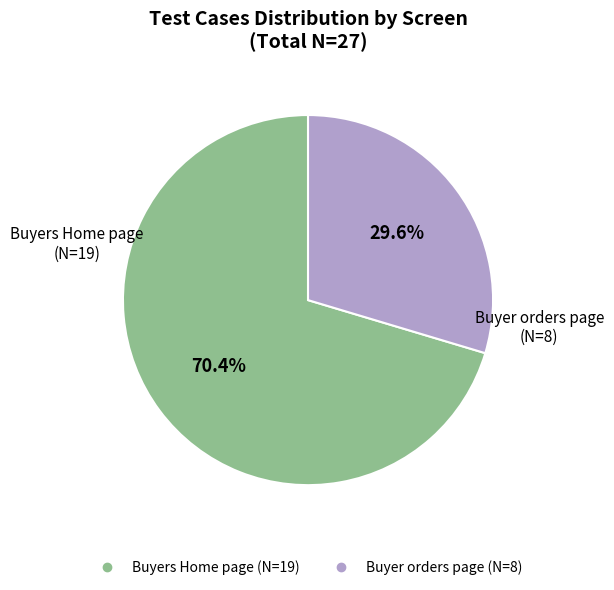

Is there any slice that represents more than half of the pie?

Yes